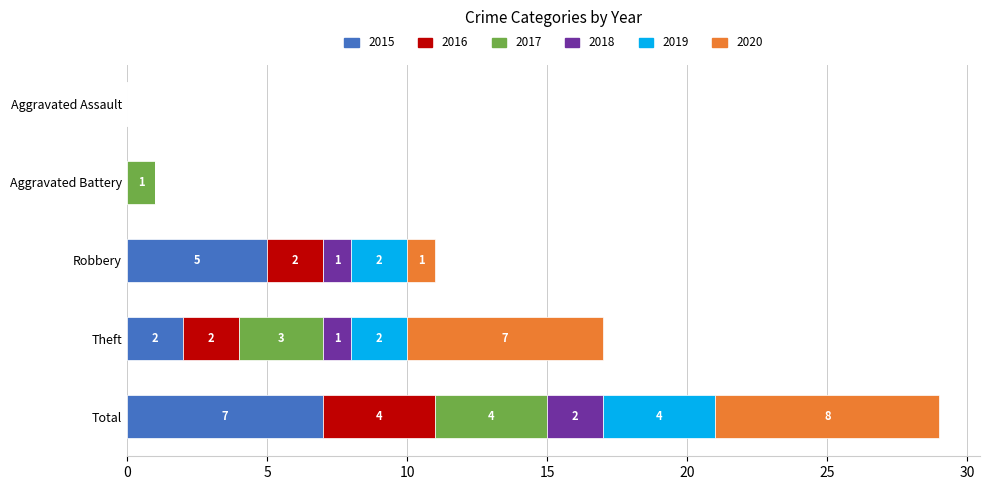

At which category is the sum across all series the highest?

Total